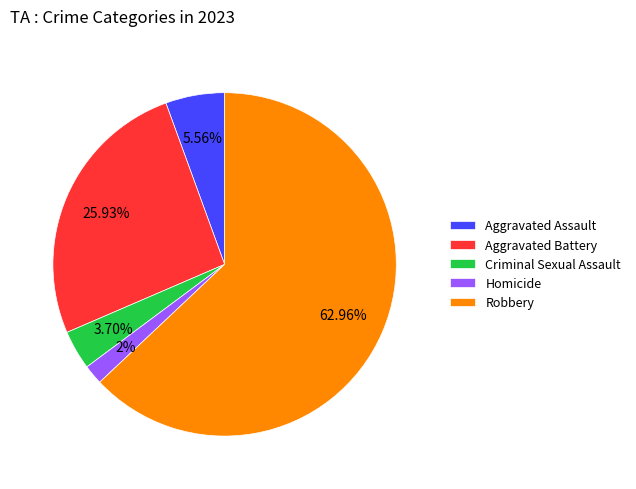

How many slices are in this pie chart?

5